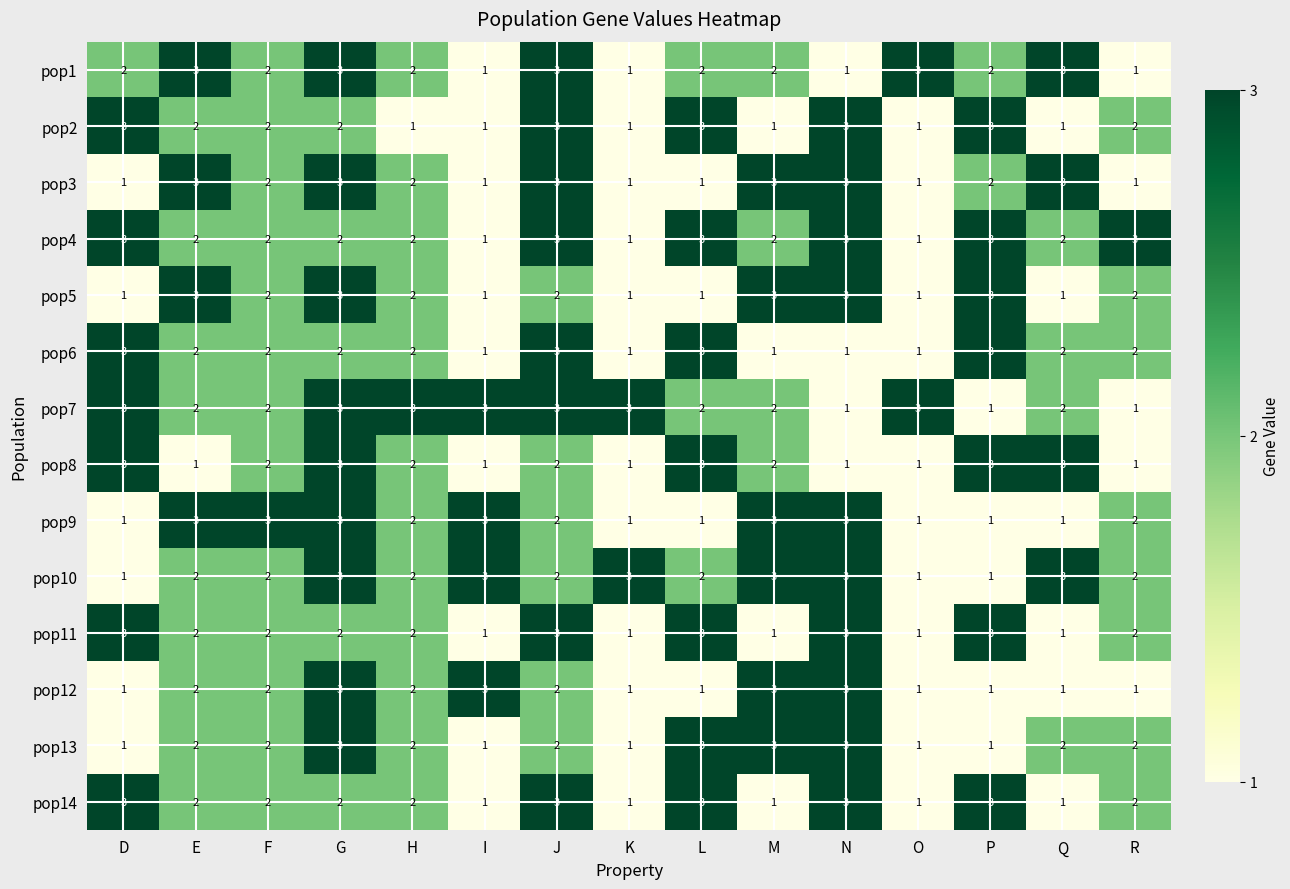

At how many categories does at least one series exceed 1?

15